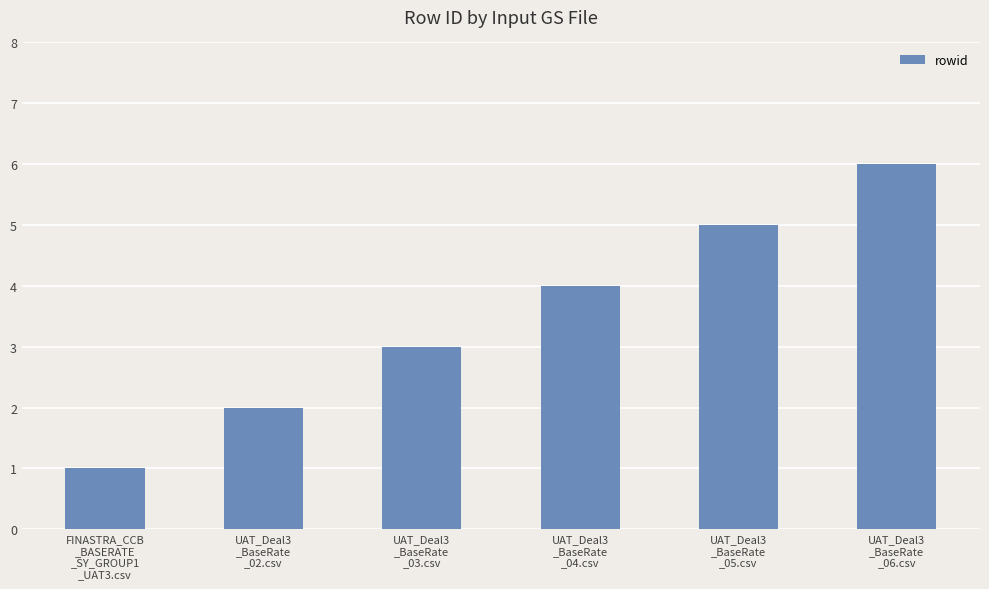

How many categories are shown in the chart?

6